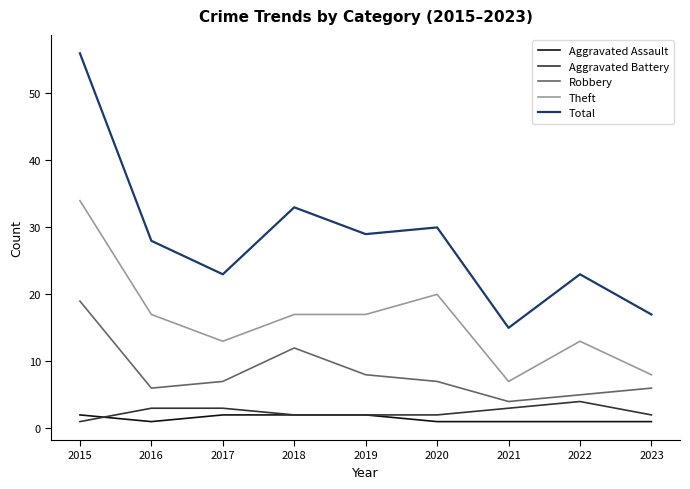

What is the total value across all series at 2018?

66